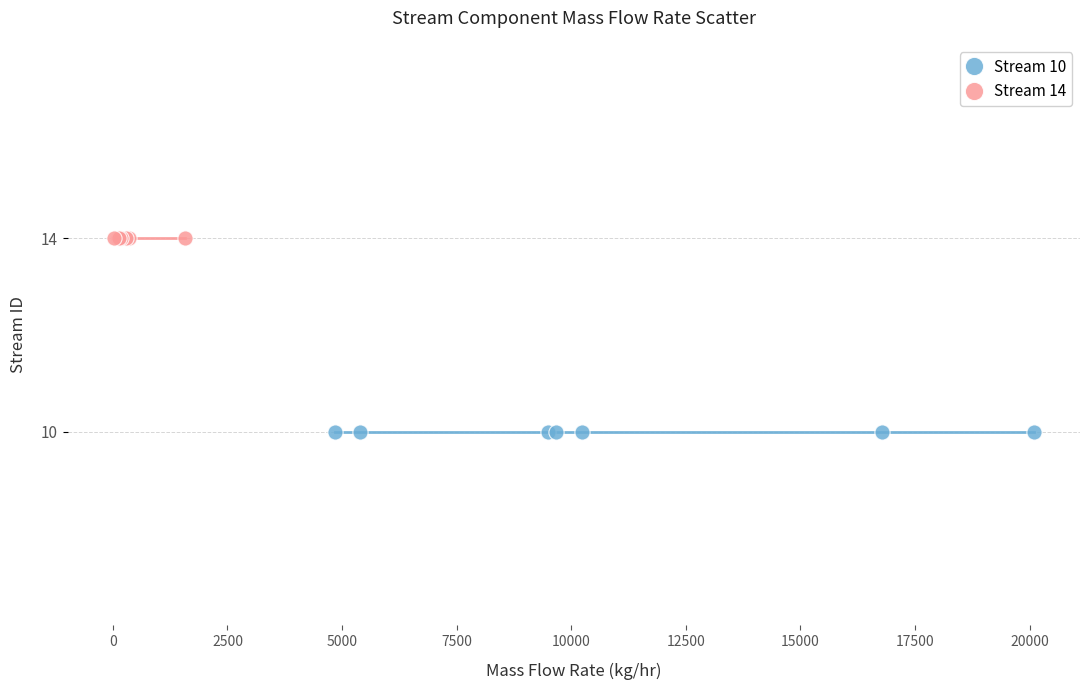

Which series contains the highest Y value?

Stream 14